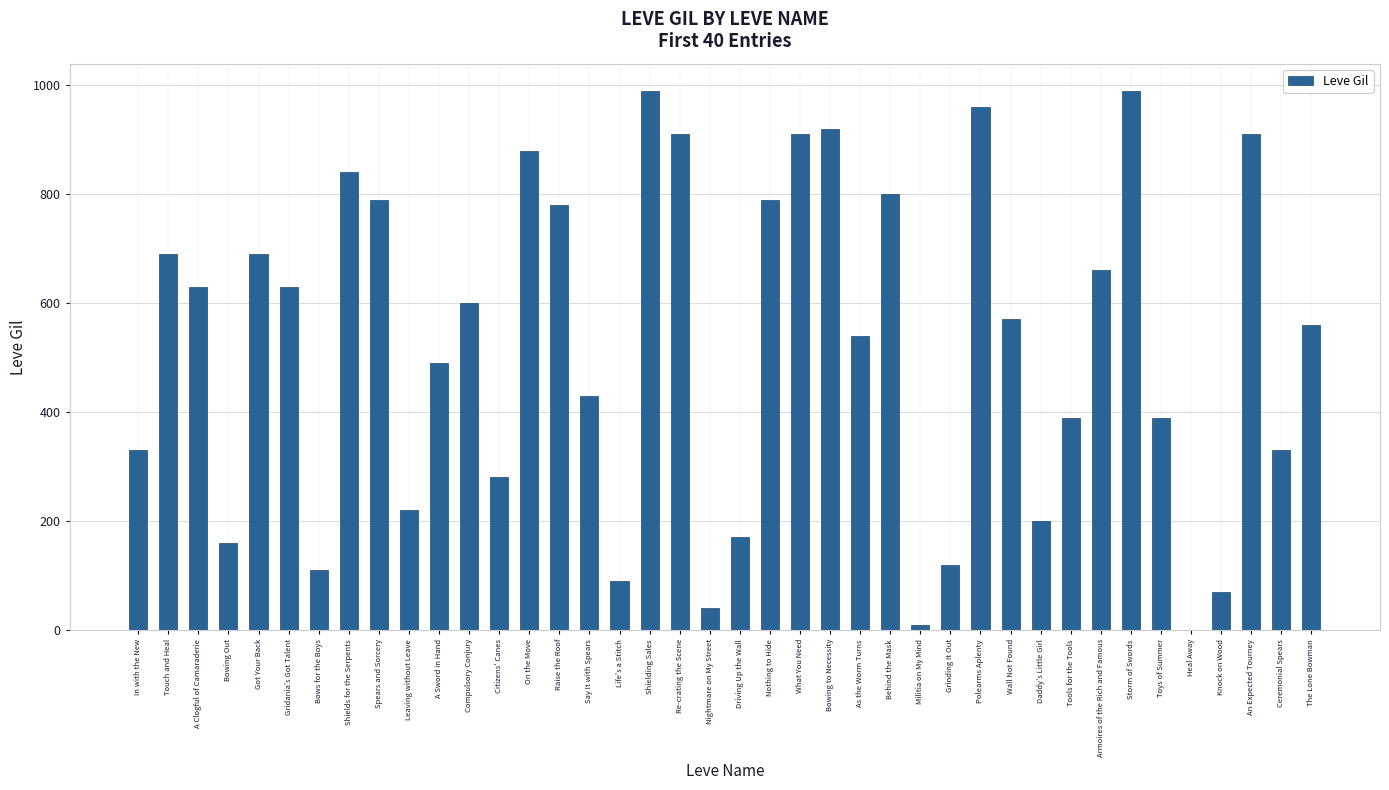

Is it true that the value at A Sword in Hand is 113?

False